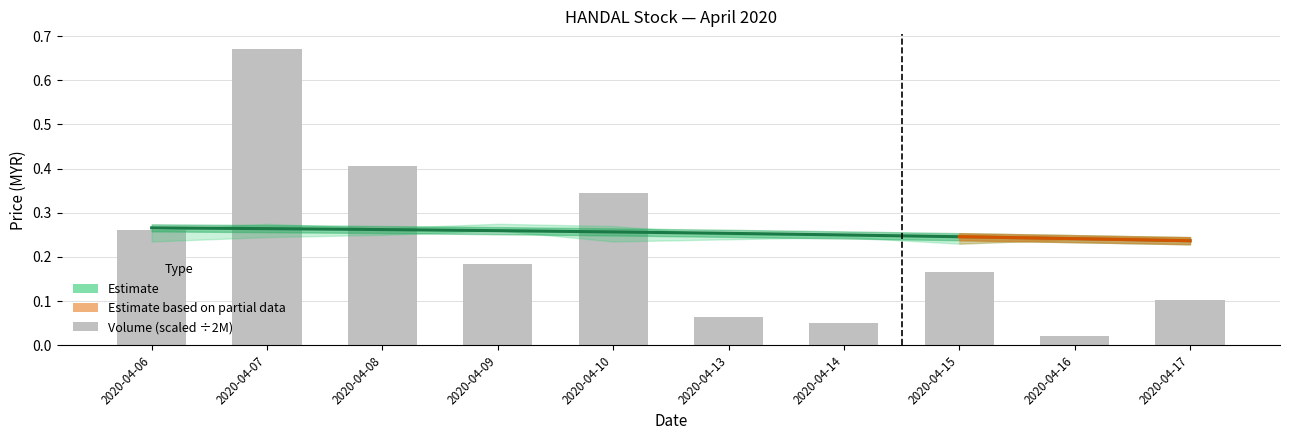

What is the greatest value displayed?

0.7